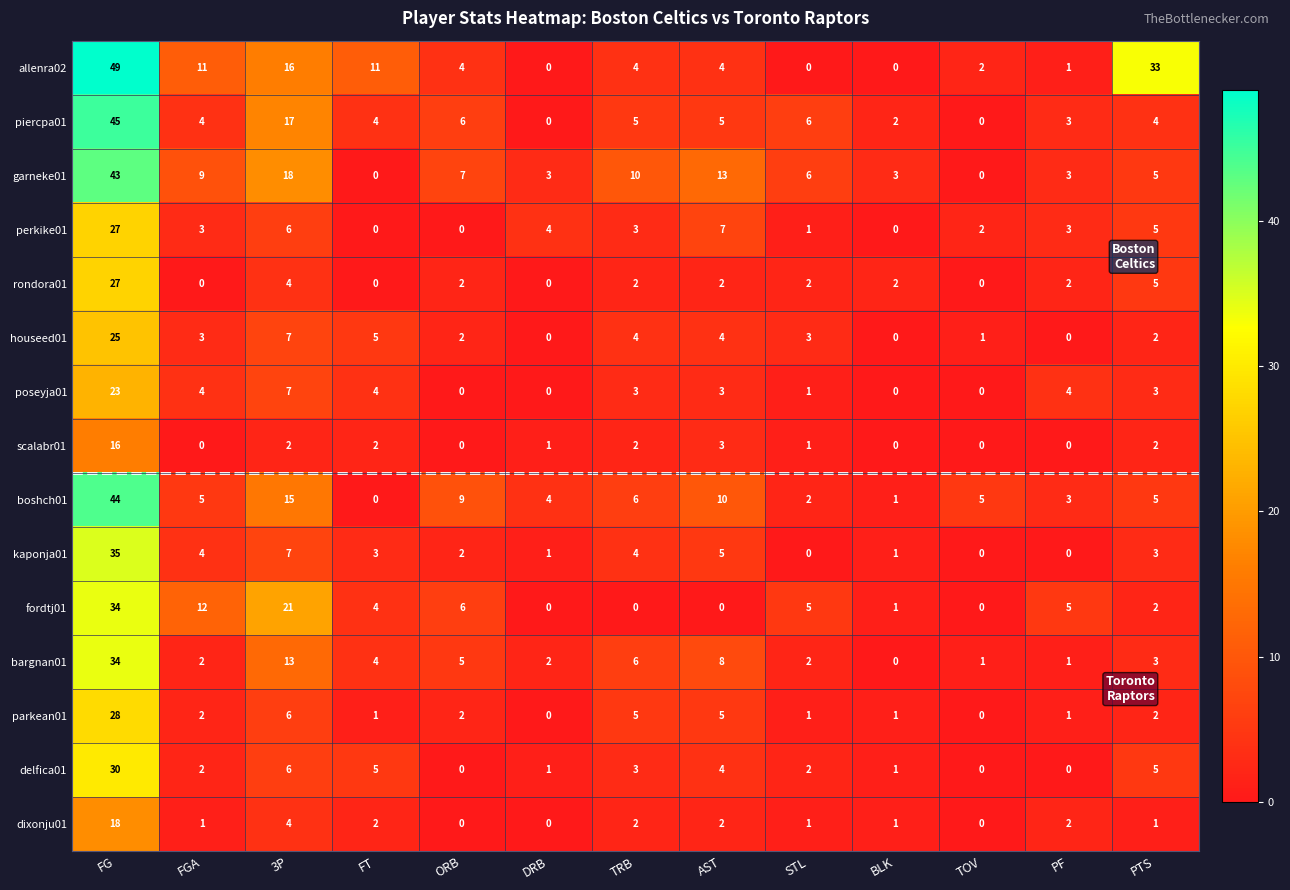

What is the approximate value of poseyja01 at TRB, to the nearest 5?

5